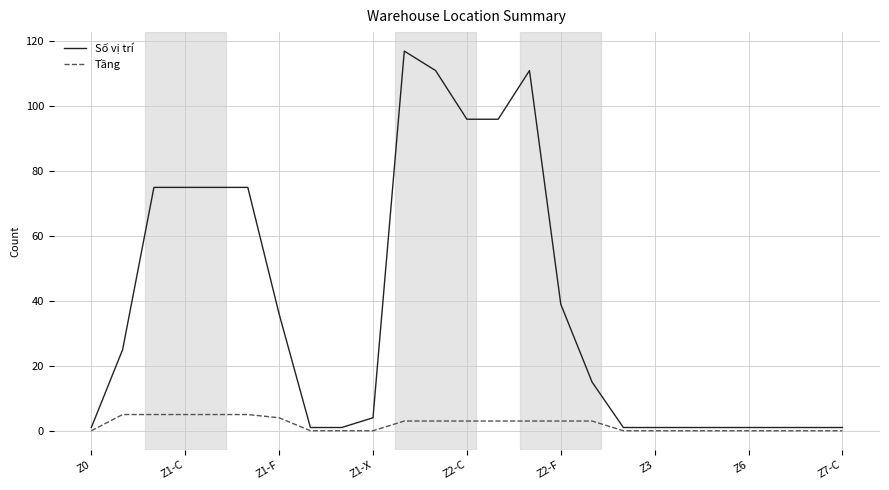

Which series has the largest total across all categories?

Số vị trí